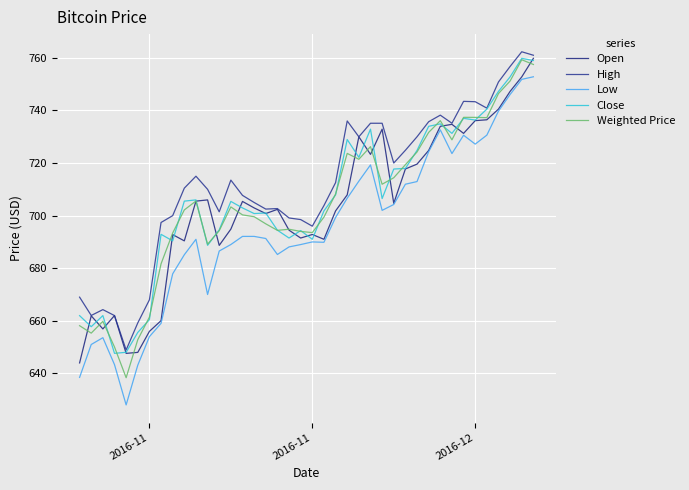

How many lines are shown in the chart?

5